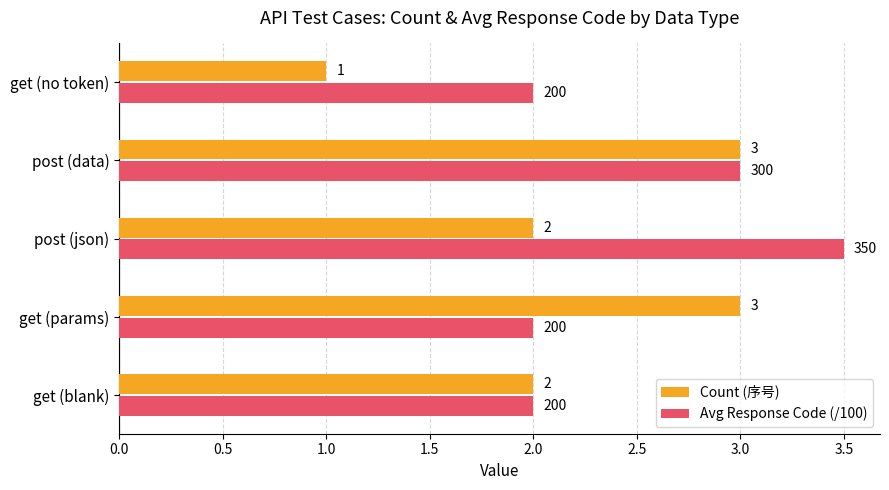

What are all the series names shown in the legend?

Count (序号), Avg Response Code (/100)